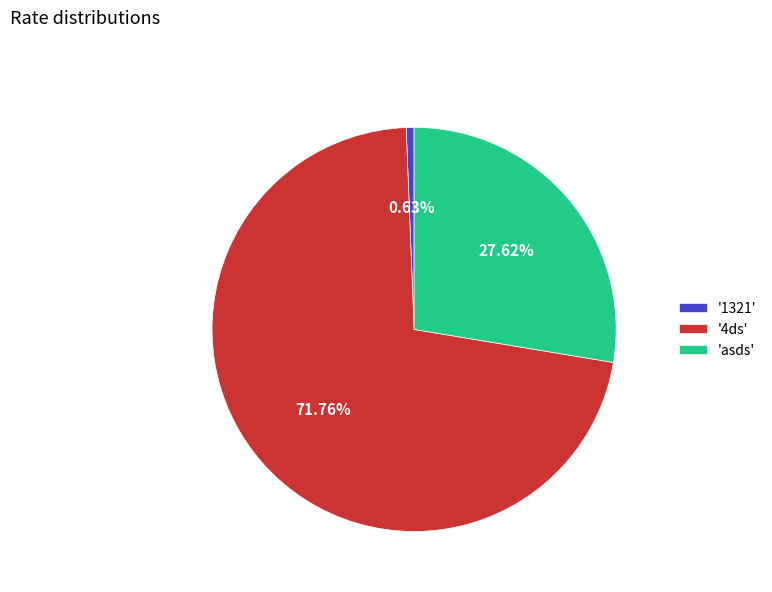

Is the sum of '4ds' and 'asds' greater than half?

Yes